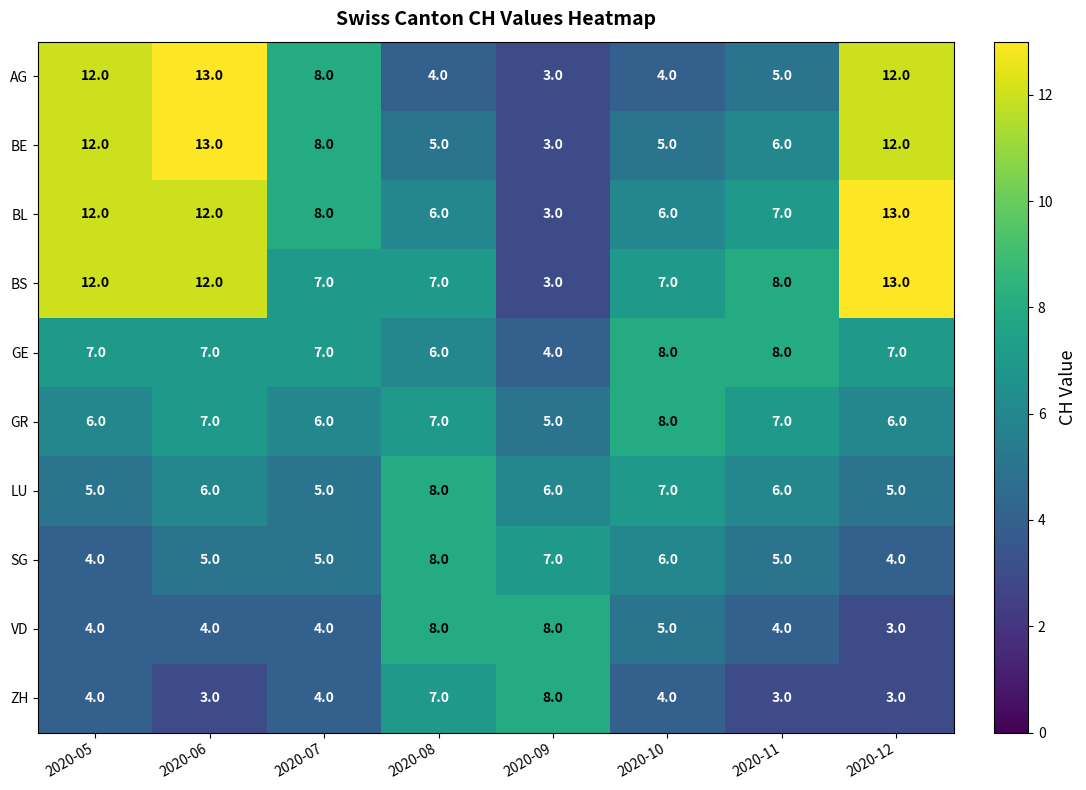

What is the sum of all VD values?

40